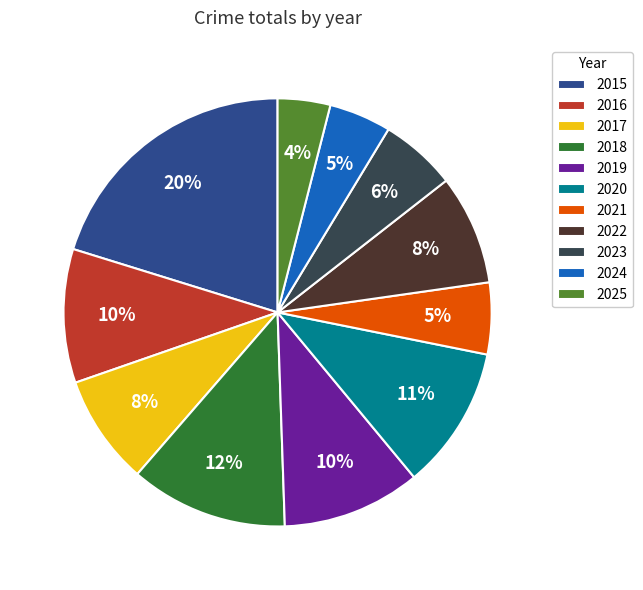

What percentage is the 2024 slice, to the nearest percent?

5%